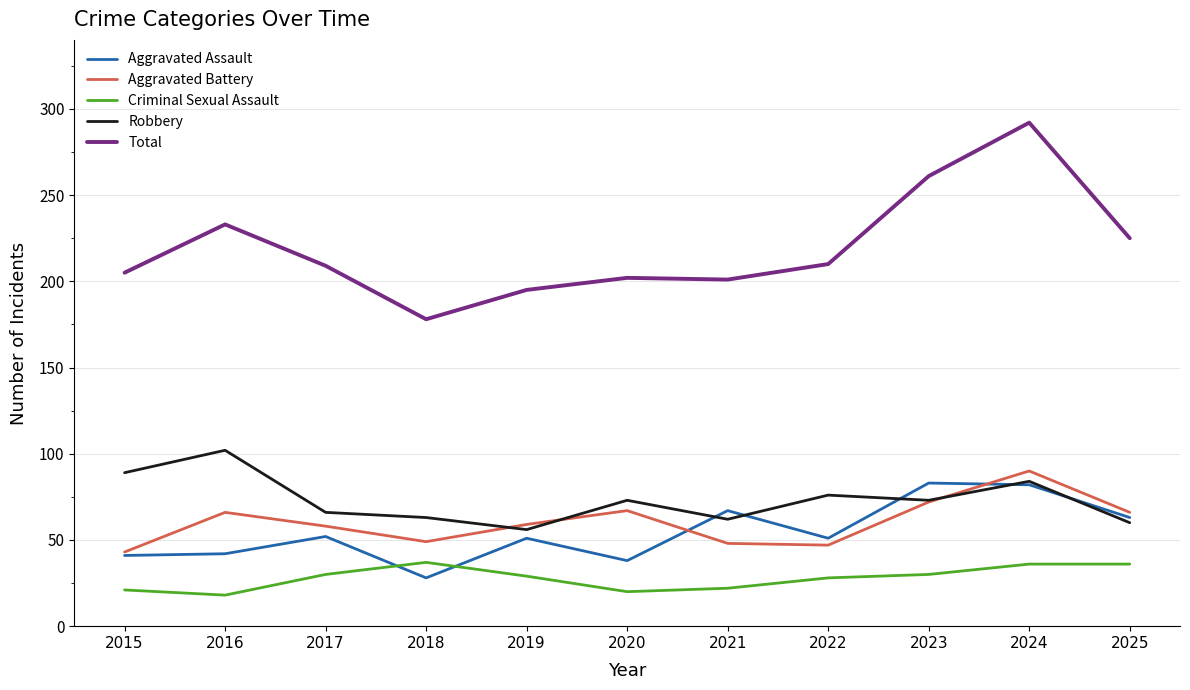

True or false: Criminal Sexual Assault has a value of 36 at 2025.

True